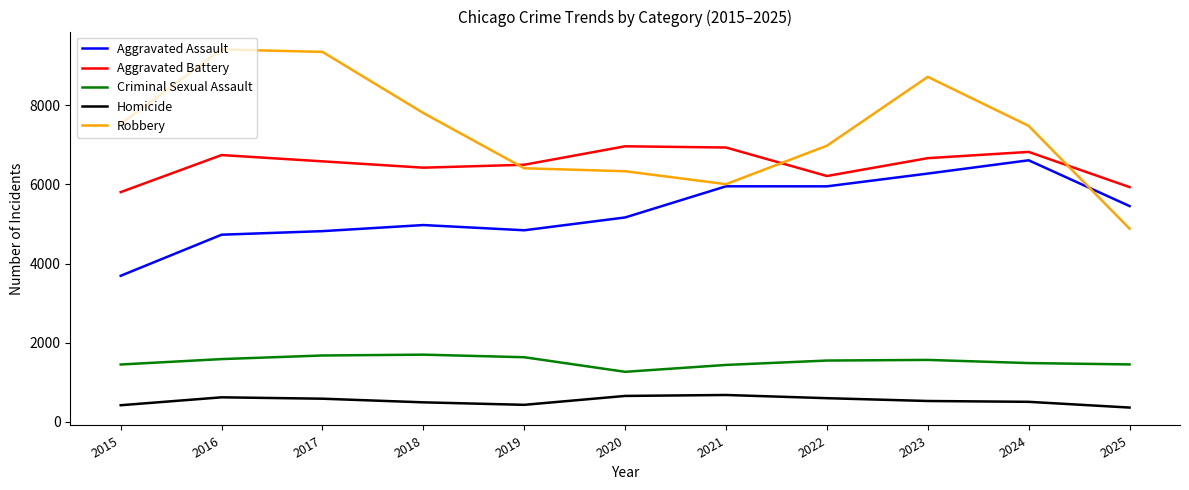

True or false: Criminal Sexual Assault and Robbery cross at least once.

False